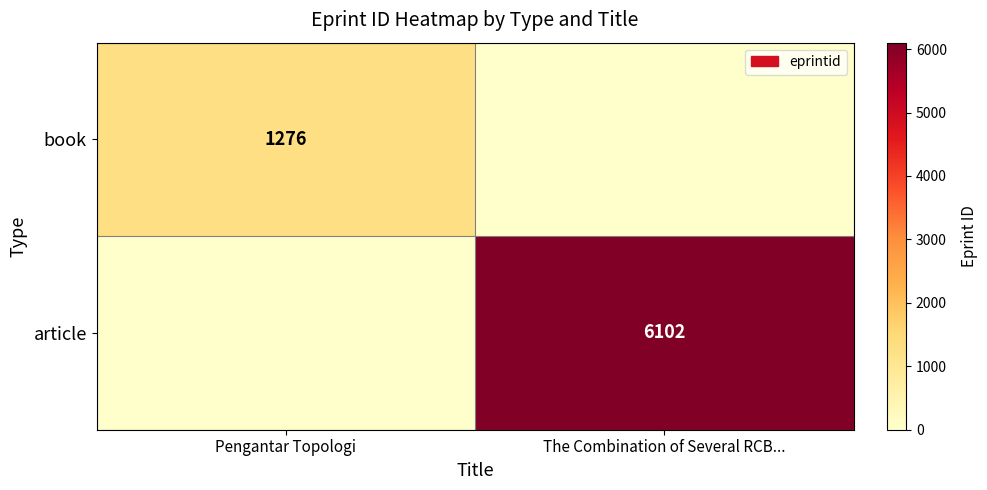

Is the value of book at Pengantar Topologi greater than the value of article at The Combination of Several RCB...?

No